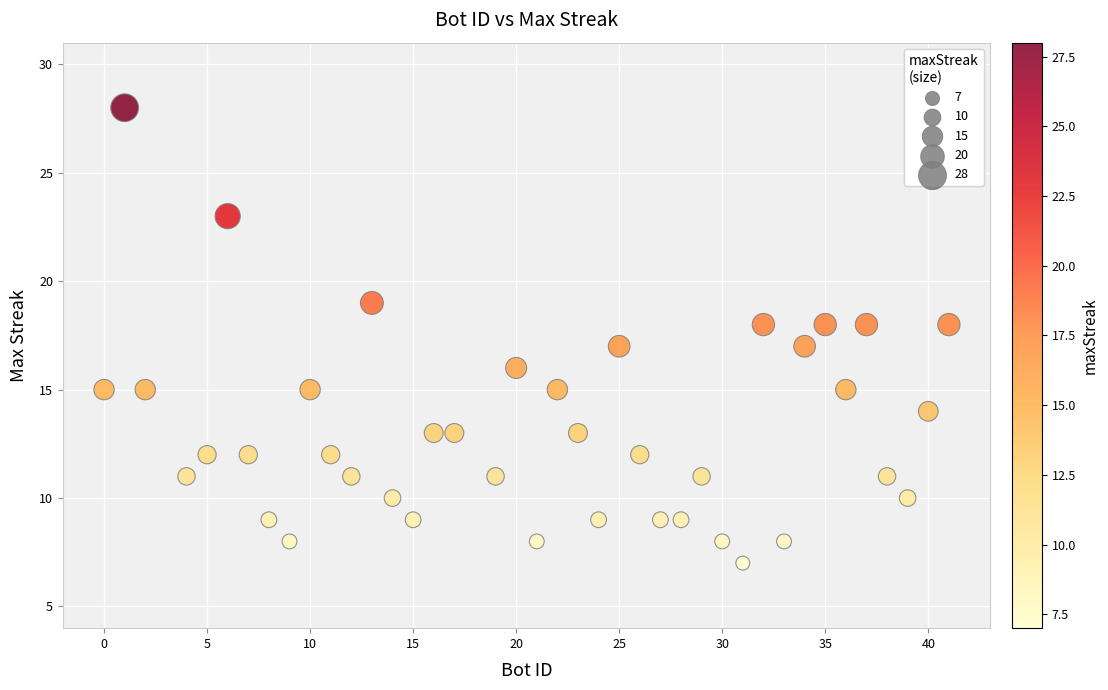

What is the range of X values (max minus min)?

41